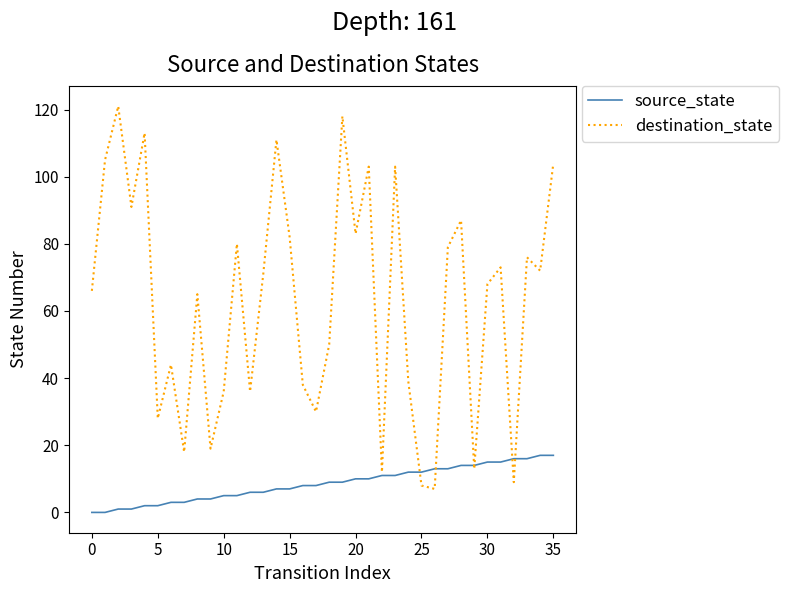

Rank the series by their average value, from lowest to highest.

source_state, destination_state